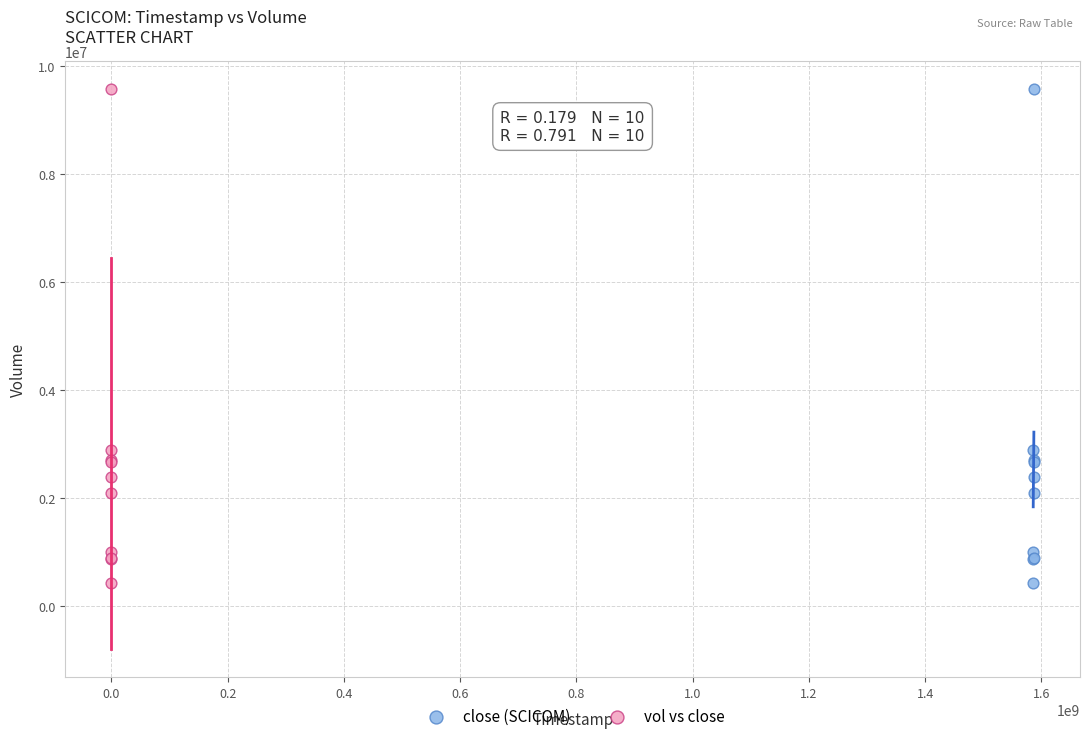

What are all the series names shown in the legend?

close (SCICOM), vol vs close